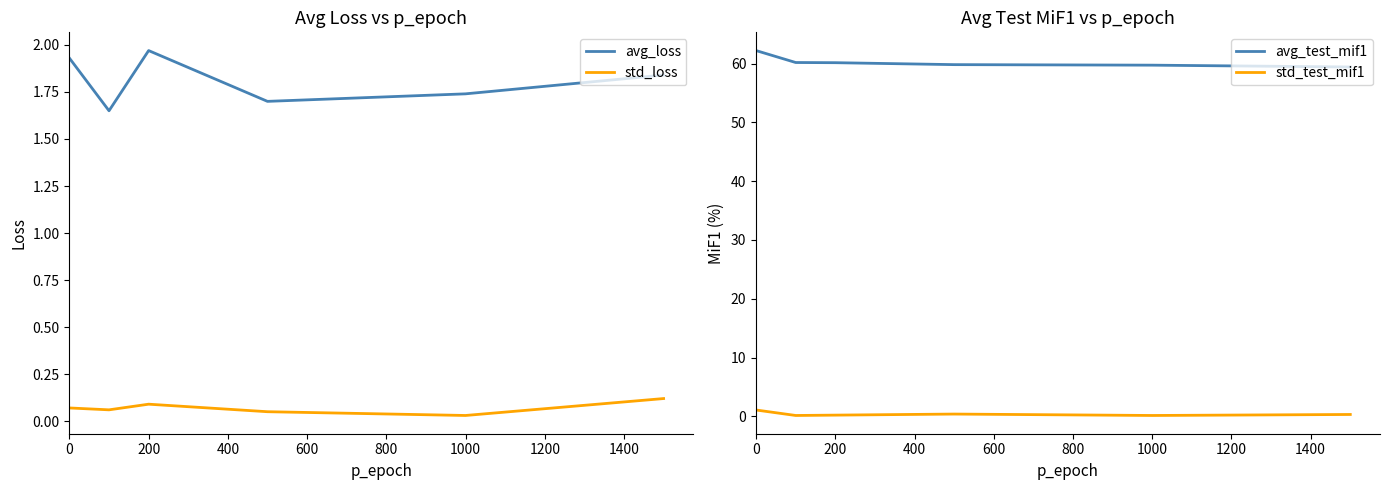

The avg_test_mif1 series shows 17.0 at 1000. True or false?

False